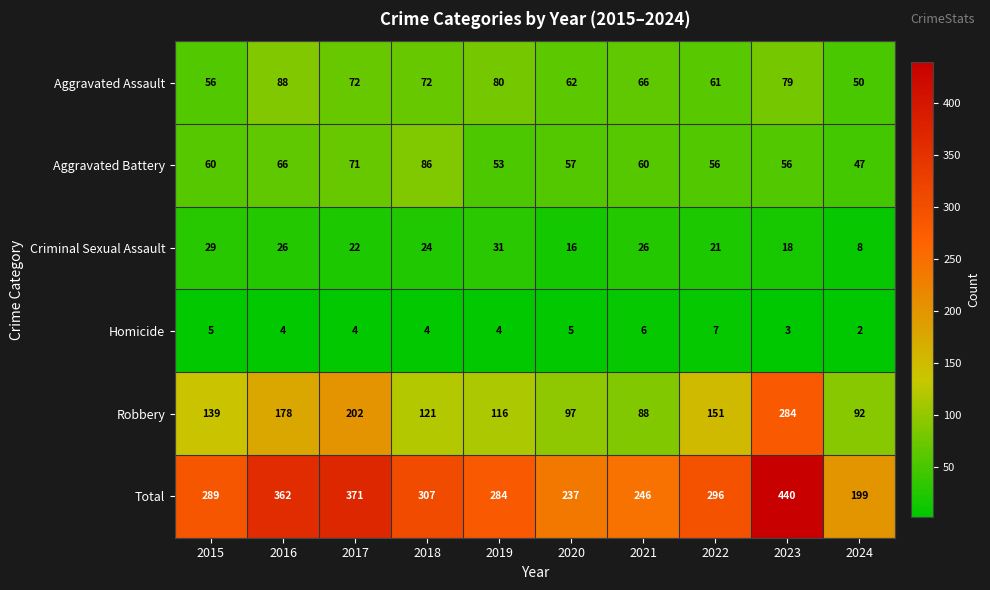

Is it true that Robbery equals 167 at 2020?

False